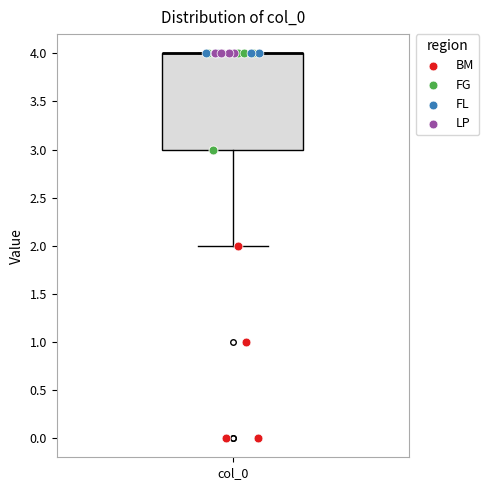

Where does the lower whisker of the box for col_0 end on the y-axis? The values are not printed on the chart, so give them approximately, as read against the axis.

2